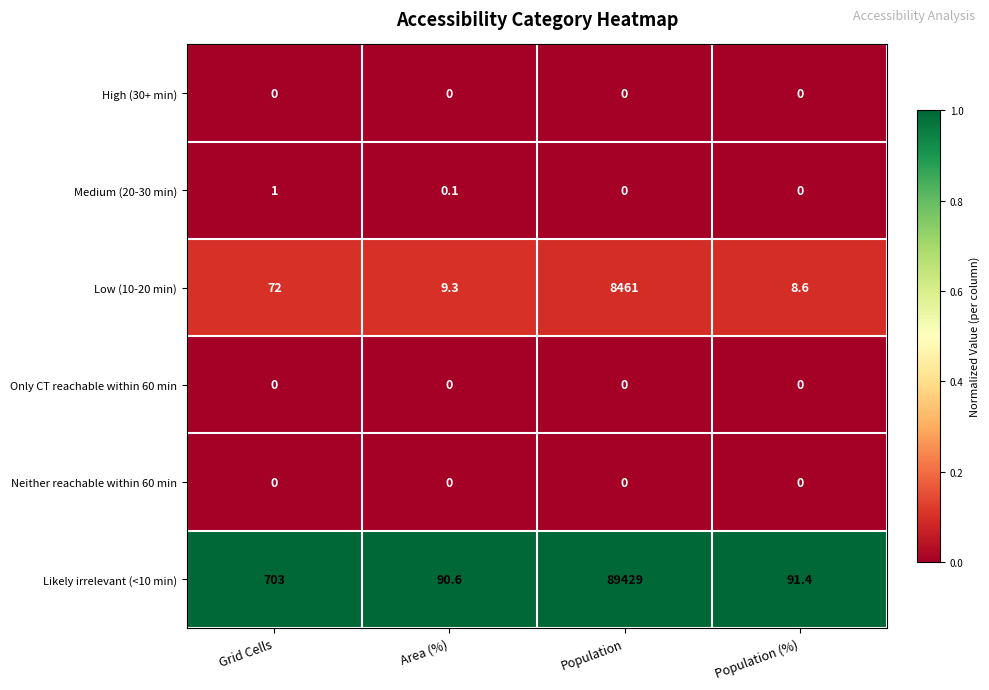

What is the total value across all series at Grid Cells?

776.0